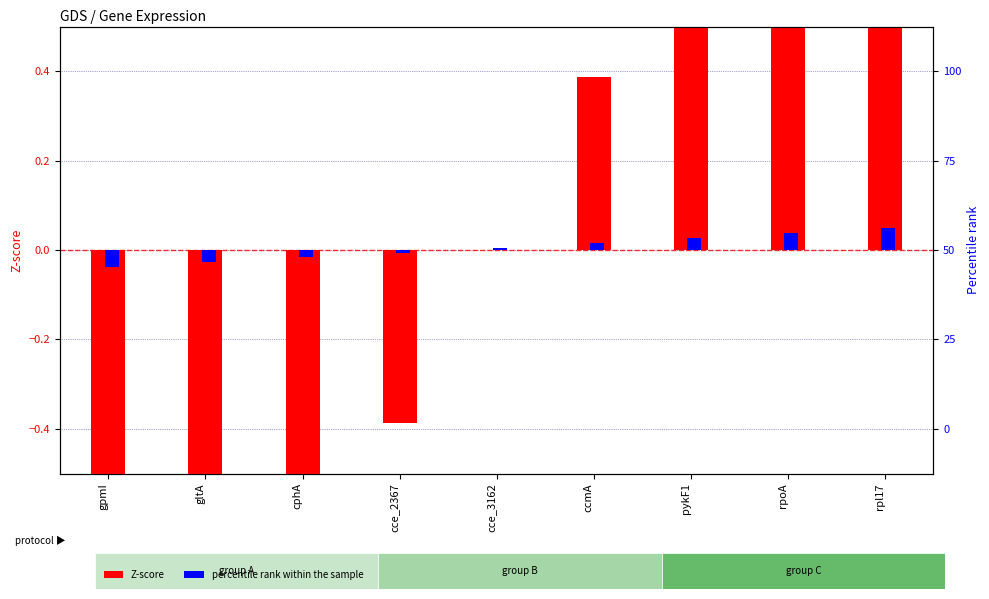

Which category has the highest value across all series?

rpl17